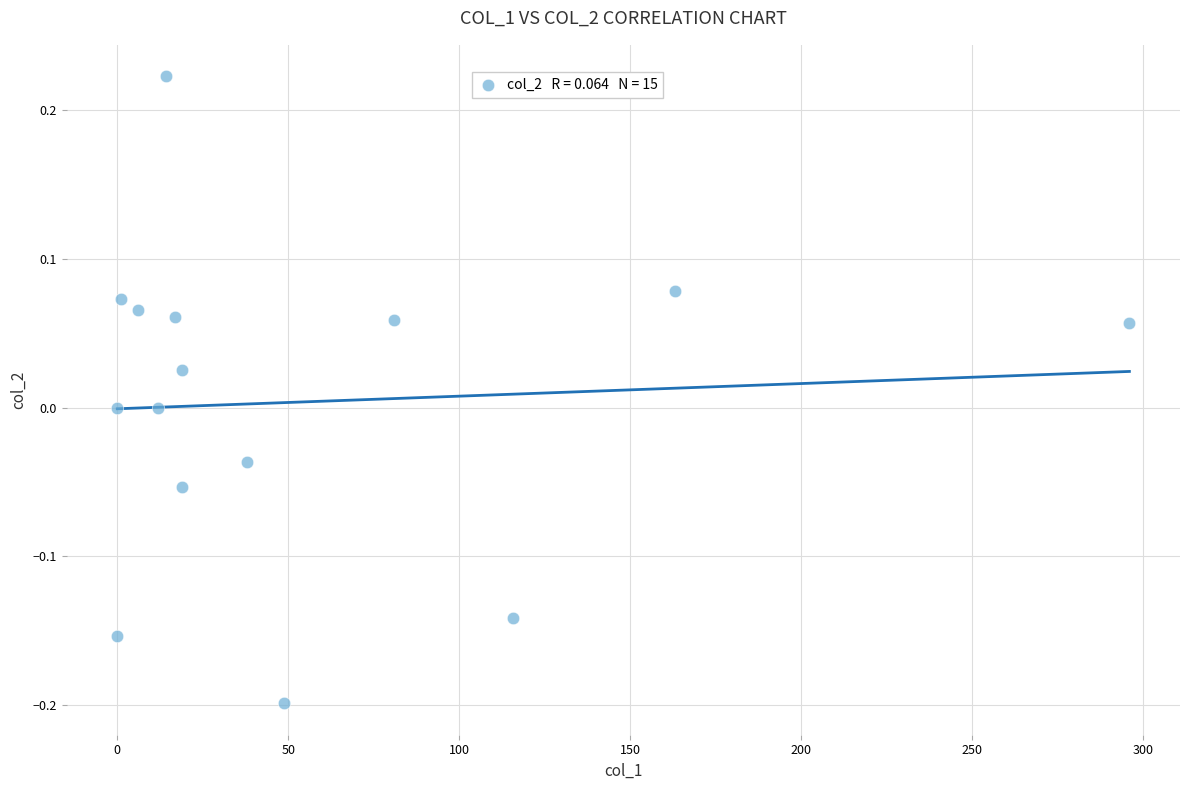

What is the range of X values (max minus min)?

296.1